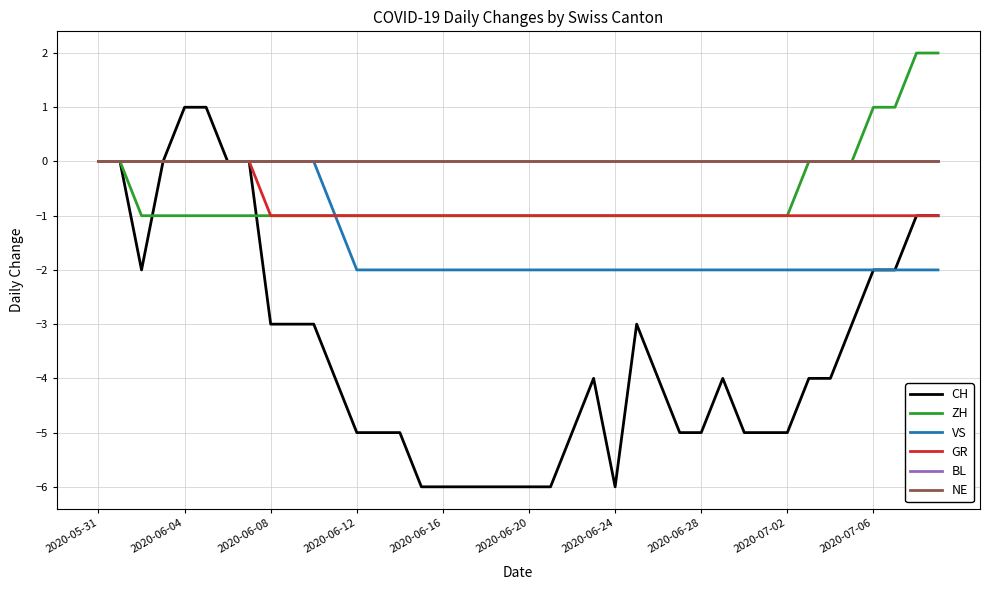

Reading left to right, list all the values displayed in this chart.

CH: 0	0	-2	0	1	1	0	0	-3	-3	-3	-4	-5	-5	-5	-6	-6	-6	-6	-6	-6	-6	-5	-4	-6	-3	-4	-5	-5	-4	-5	-5	-5	-4	-4	-3	-2	-2	-1	-1
ZH: 0	0	-1	-1	-1	-1	-1	-1	-1	-1	-1	-1	-1	-1	-1	-1	-1	-1	-1	-1	-1	-1	-1	-1	-1	-1	-1	-1	-1	-1	-1	-1	-1	0	0	0	1	1	2	2
VS: 0	0	0	0	0	0	0	0	0	0	0	-1	-2	-2	-2	-2	-2	-2	-2	-2	-2	-2	-2	-2	-2	-2	-2	-2	-2	-2	-2	-2	-2	-2	-2	-2	-2	-2	-2	-2
GR: 0	0	0	0	0	0	0	0	-1	-1	-1	-1	-1	-1	-1	-1	-1	-1	-1	-1	-1	-1	-1	-1	-1	-1	-1	-1	-1	-1	-1	-1	-1	-1	-1	-1	-1	-1	-1	-1
BL: 0	0	0	0	0	0	0	0	0	0	0	0	0	0	0	0	0	0	0	0	0	0	0	0	0	0	0	0	0	0	0	0	0	0	0	0	0	0	0	0
NE: 0	0	0	0	0	0	0	0	0	0	0	0	0	0	0	0	0	0	0	0	0	0	0	0	0	0	0	0	0	0	0	0	0	0	0	0	0	0	0	0